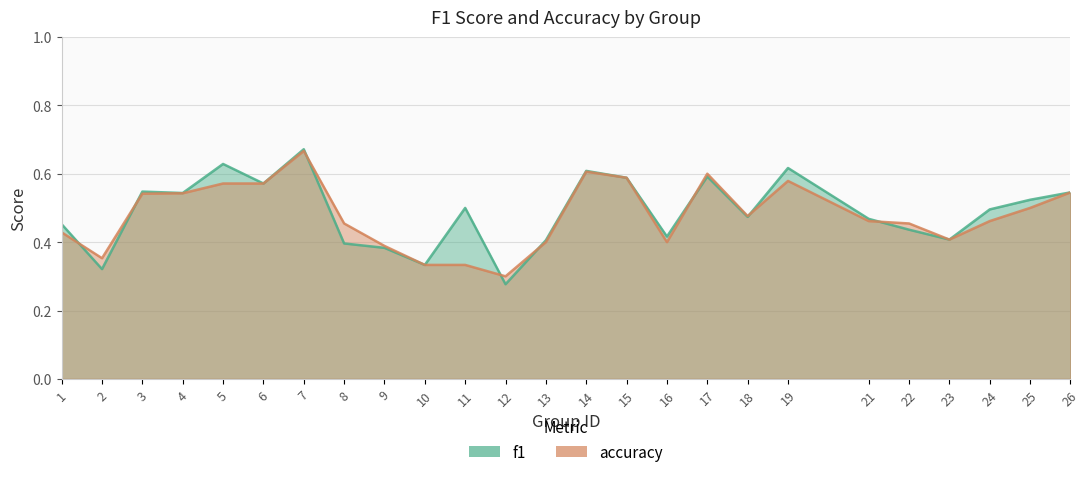

List the series in order of their overall mean, highest first.

f1, accuracy